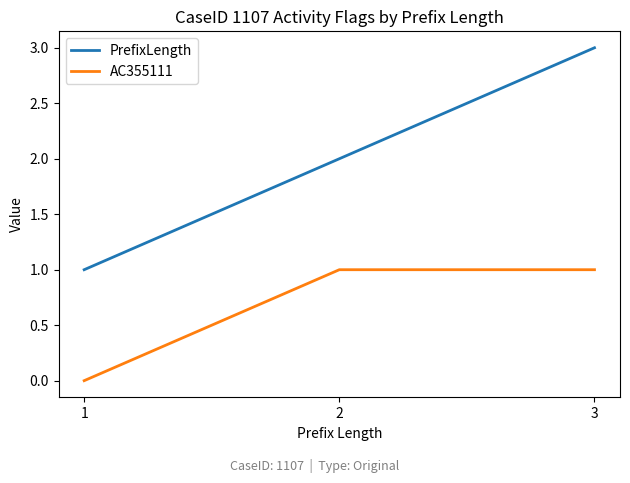

Is it true that PrefixLength equals 4 at 3?

False